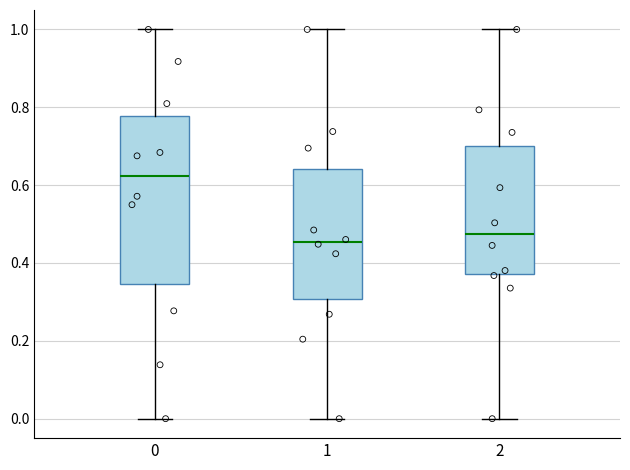

Reading left to right, transcribe this box plot: for each box, give where its median line is, the range the box spans, and where its two whiskers end, as read against the y-axis. The values are not printed on the chart, so give them approximately, as read against the axis.

0: median 0.62, box 0.34 to 0.78, whiskers 0.00 to 1.00
1: median 0.46, box 0.30 to 0.64, whiskers 0.00 to 1.00
2: median 0.48, box 0.38 to 0.70, whiskers 0.00 to 1.00